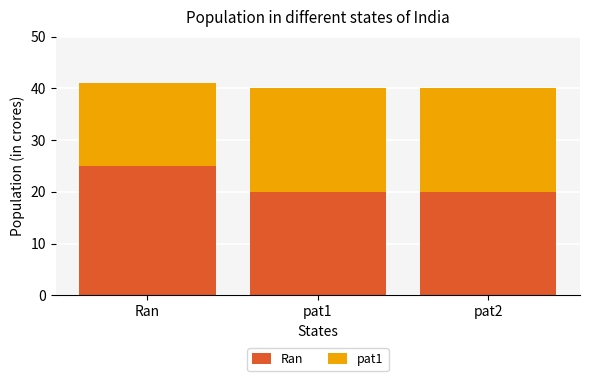

What is the average value of the Ran series?

22